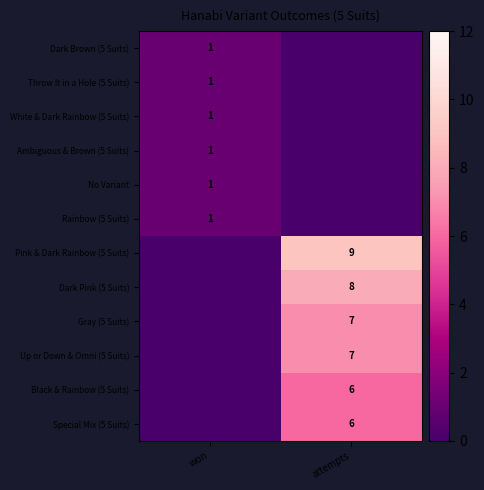

The Rainbow (5 Suits) series shows 1 at won. True or false?

True